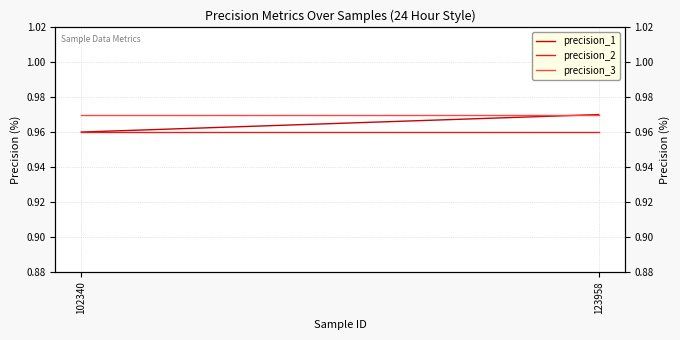

What is the sum of the precision_2 values at 123958 and 102340?

1.9